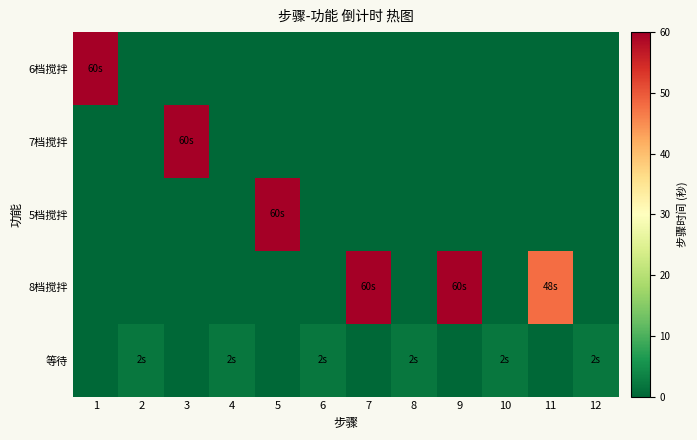

Reading left to right, list all the values displayed in this chart.

6档搅拌: 1=60	2=0	3=0	4=0	5=0	6=0	7=0	8=0	9=0	10=0	11=0	12=0
7档搅拌: 1=0	2=0	3=60	4=0	5=0	6=0	7=0	8=0	9=0	10=0	11=0	12=0
5档搅拌: 1=0	2=0	3=0	4=0	5=60	6=0	7=0	8=0	9=0	10=0	11=0	12=0
8档搅拌: 1=0	2=0	3=0	4=0	5=0	6=0	7=60	8=0	9=60	10=0	11=48	12=0
等待: 1=0	2=2	3=0	4=2	5=0	6=2	7=0	8=2	9=0	10=2	11=0	12=2